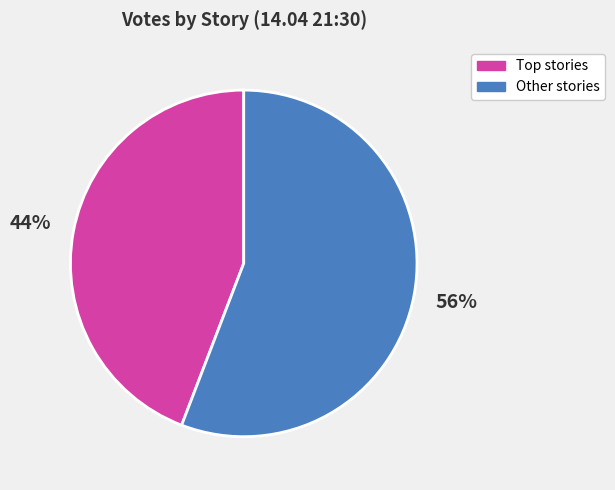

Which slice is the smallest?

Top stories